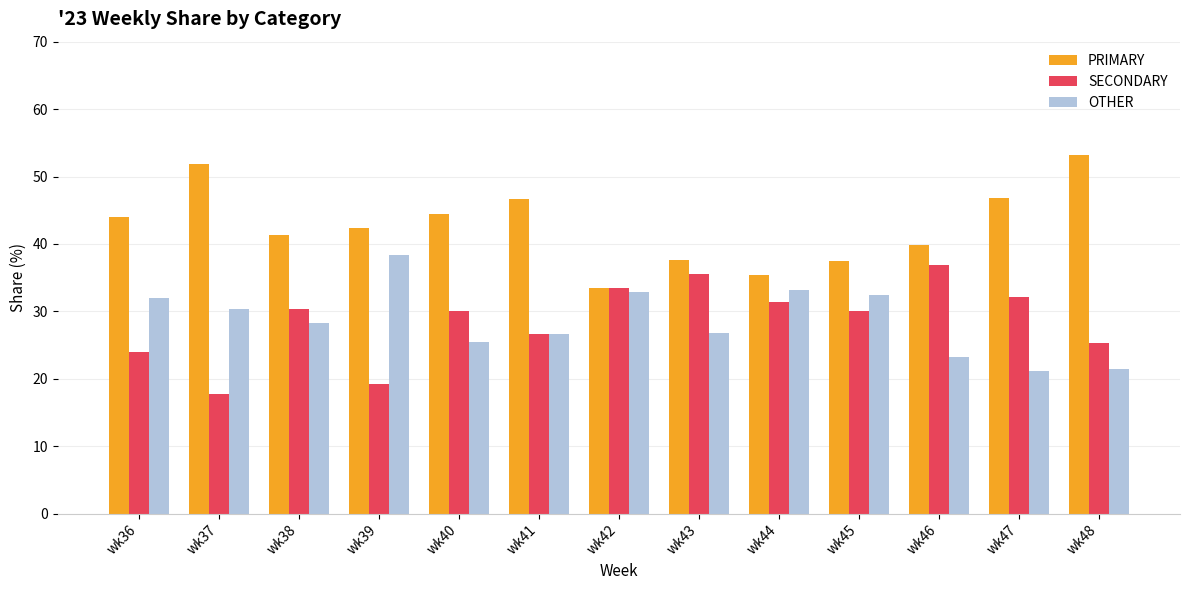

What is the value of the OTHER bar at the 3rd from the left?

28.3